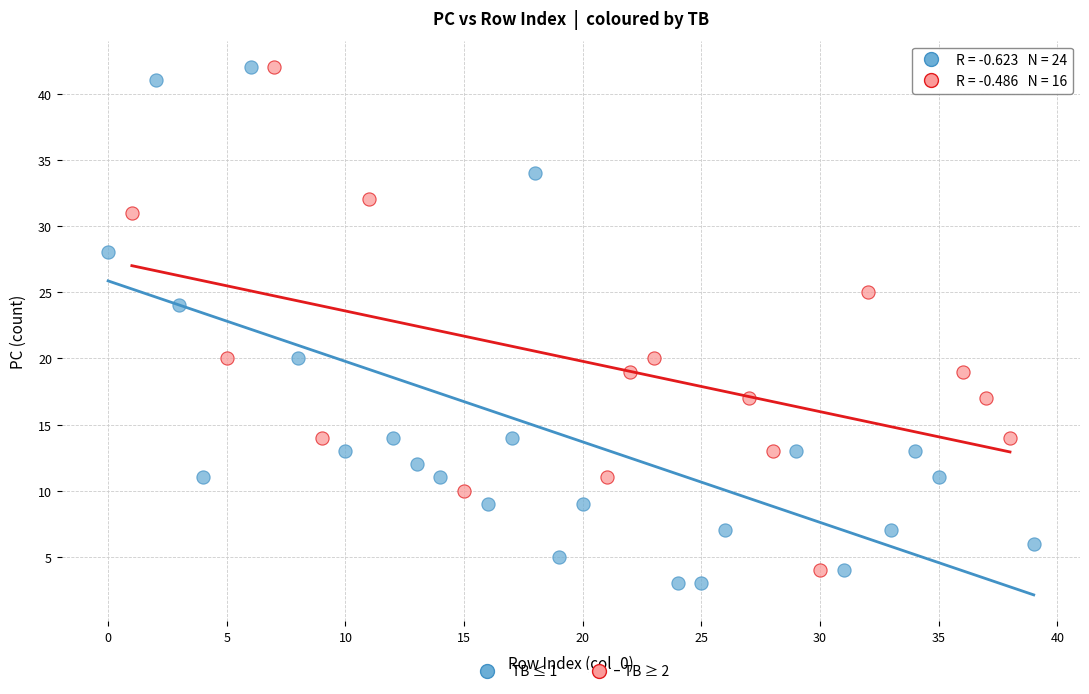

Which series has the widest spread of Y values?

TB ≤ 1